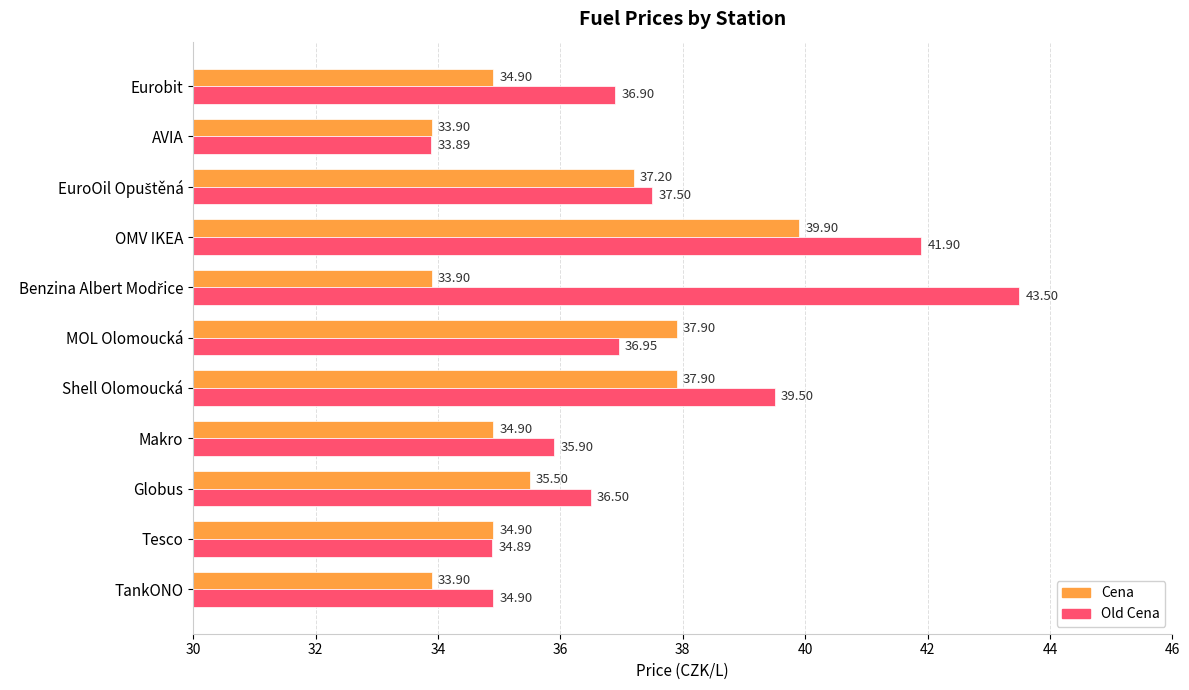

What are all the series names shown in the legend?

Cena, Old Cena